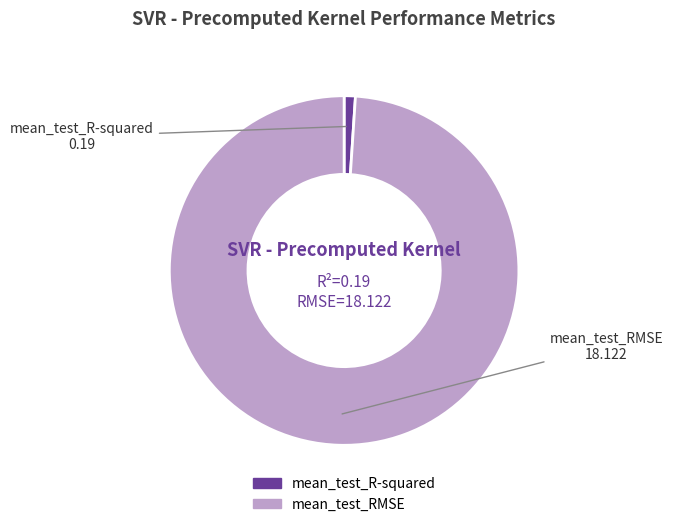

Rank the categories by value from highest to lowest.

mean_test_RMSE, mean_test_R-squared